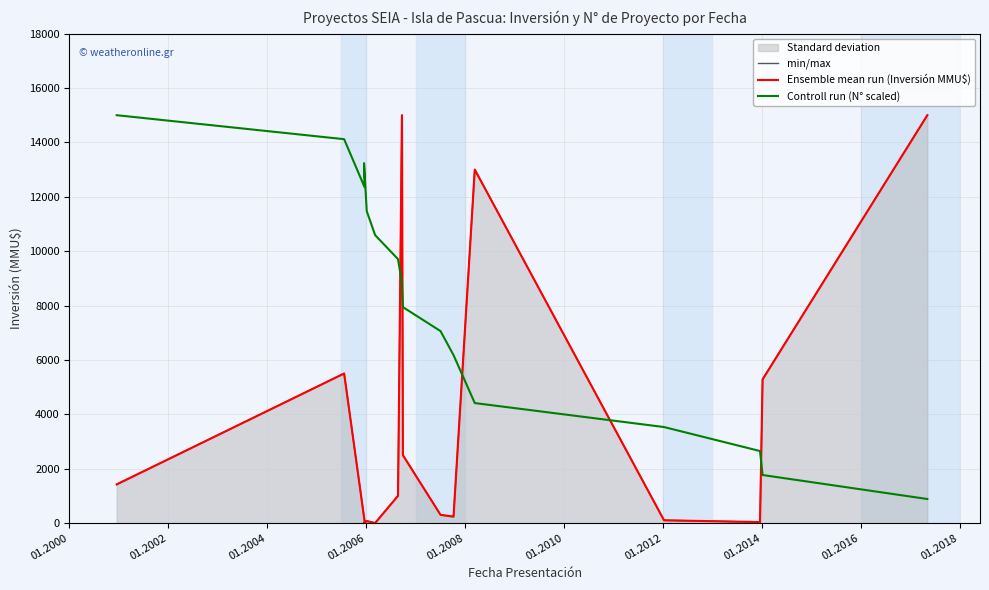

Reading left to right, what are all the values shown in this chart?

min/max: 1420.0	5500.0	72.0	0.0	72.0	0.0	1000.0	15000.0	2496.0	300.0	234.0	13000.0	100.0	34.0	5283.0	15000.0
Ensemble mean run (Inversión MMU$): 1420.0	5500.0	72.0	0.0	72.0	0.0	1000.0	15000.0	2496.0	300.0	234.0	13000.0	100.0	34.0	5283.0	15000.0
Controll run (N° scaled): 15000.0	14117.6	12352.9	13235.3	11470.6	10588.2	9705.9	8823.5	7941.2	7058.8	6176.5	4411.8	3529.4	2647.1	1764.7	882.4